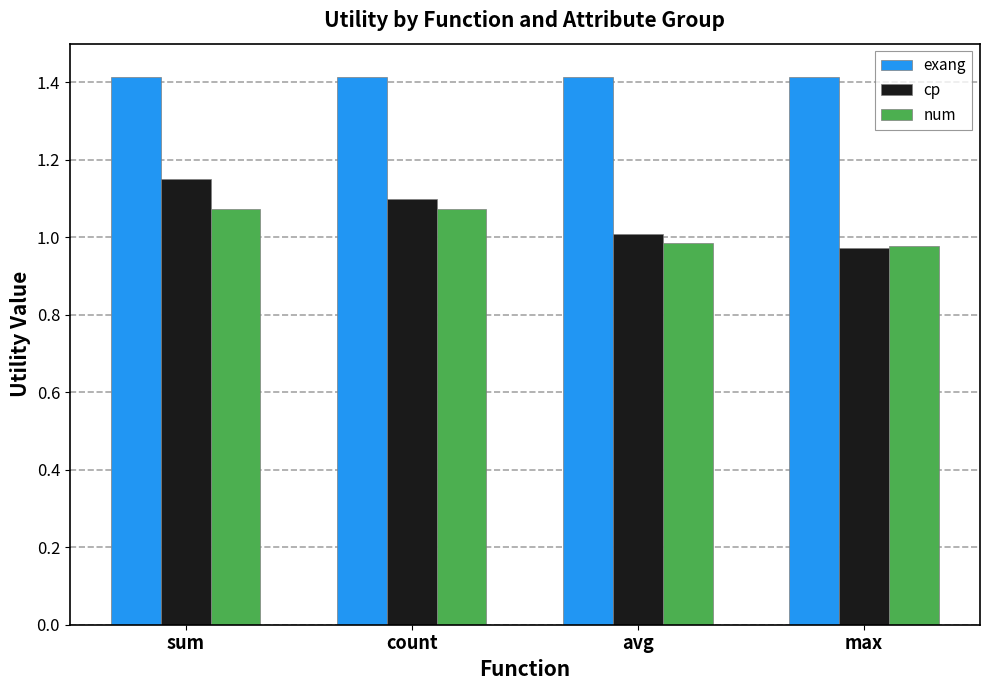

What is the greatest value displayed?

1.4